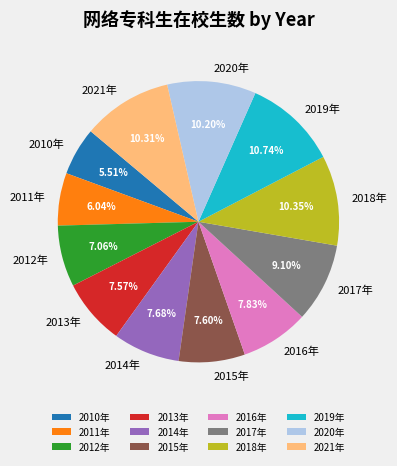

The 2018年 slice represents 22% of the pie. True or false?

False